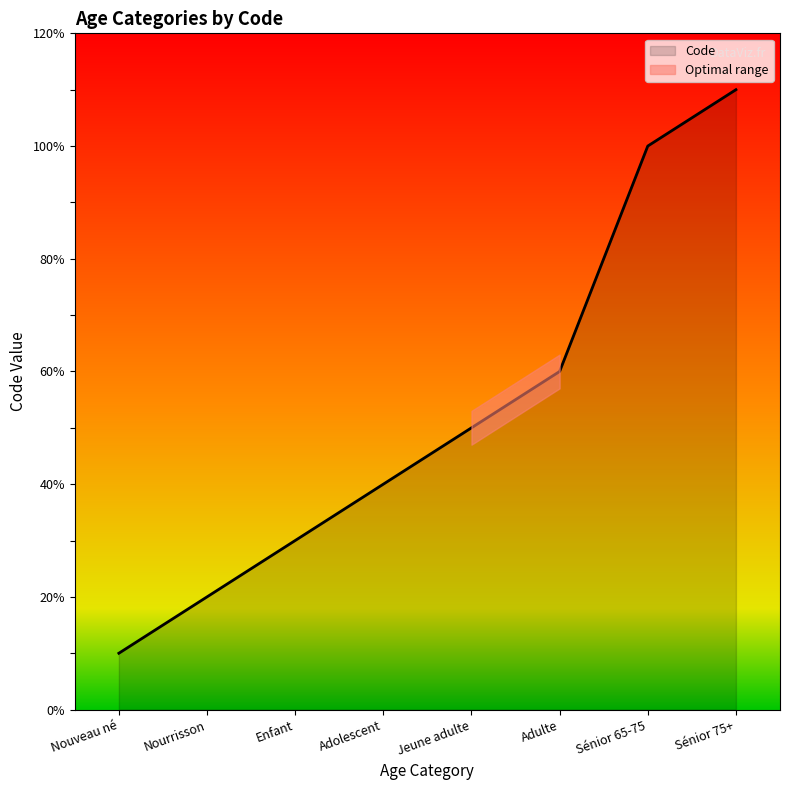

What is the ratio of the value at Adolescent to the value at Jeune adulte?

0.8